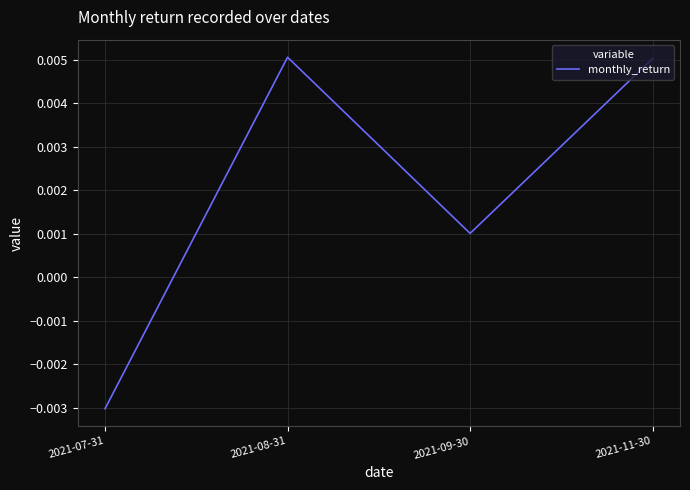

Count the values in the range 0 to 1.

3